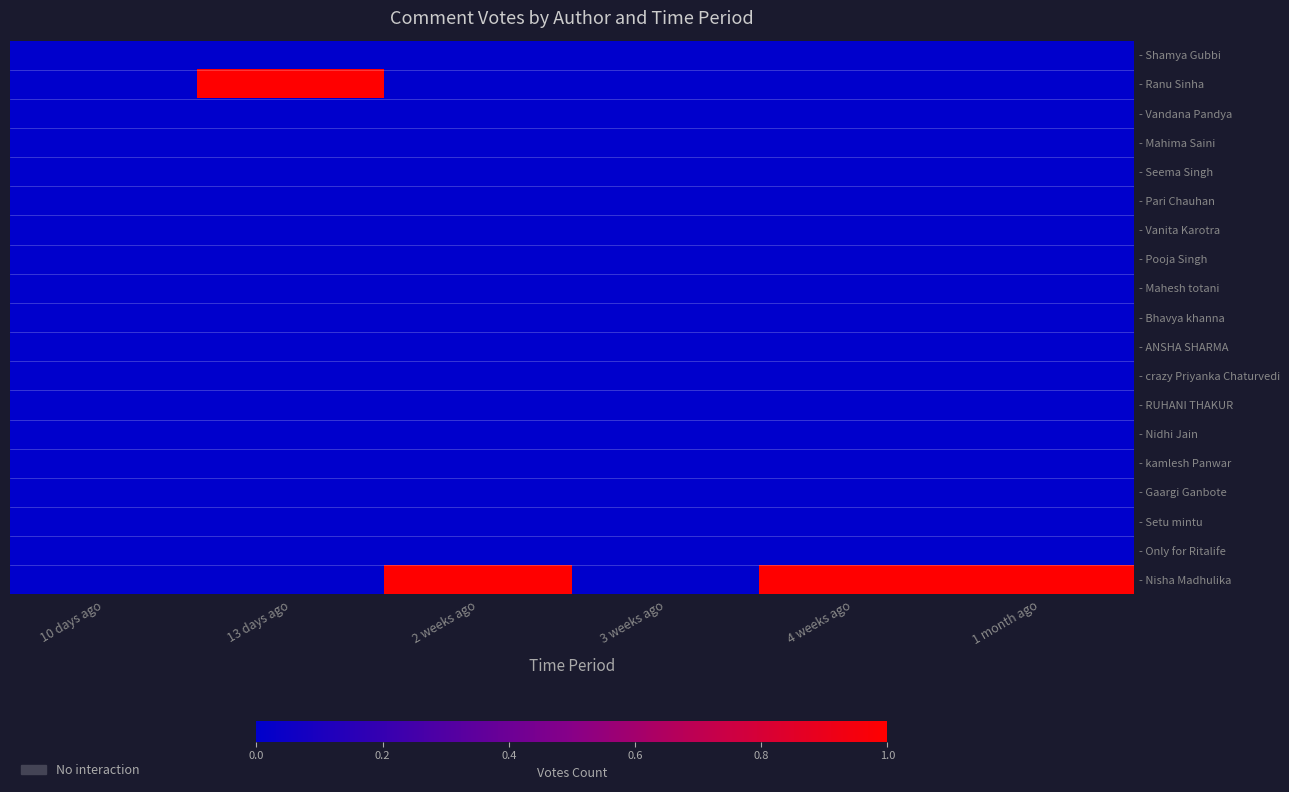

At which category is the sum across all series the highest?

13 days ago